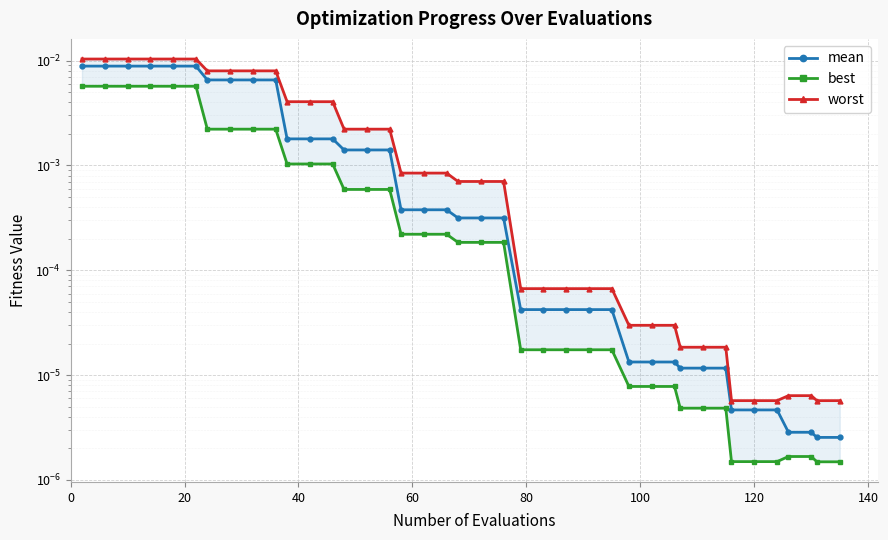

Does the chart display data point markers on the line(s)?

Yes